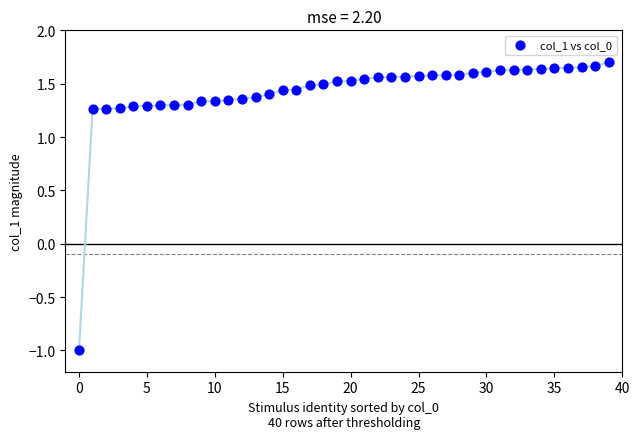

What Y value in the scatter plot is closest to 0?

-1.0